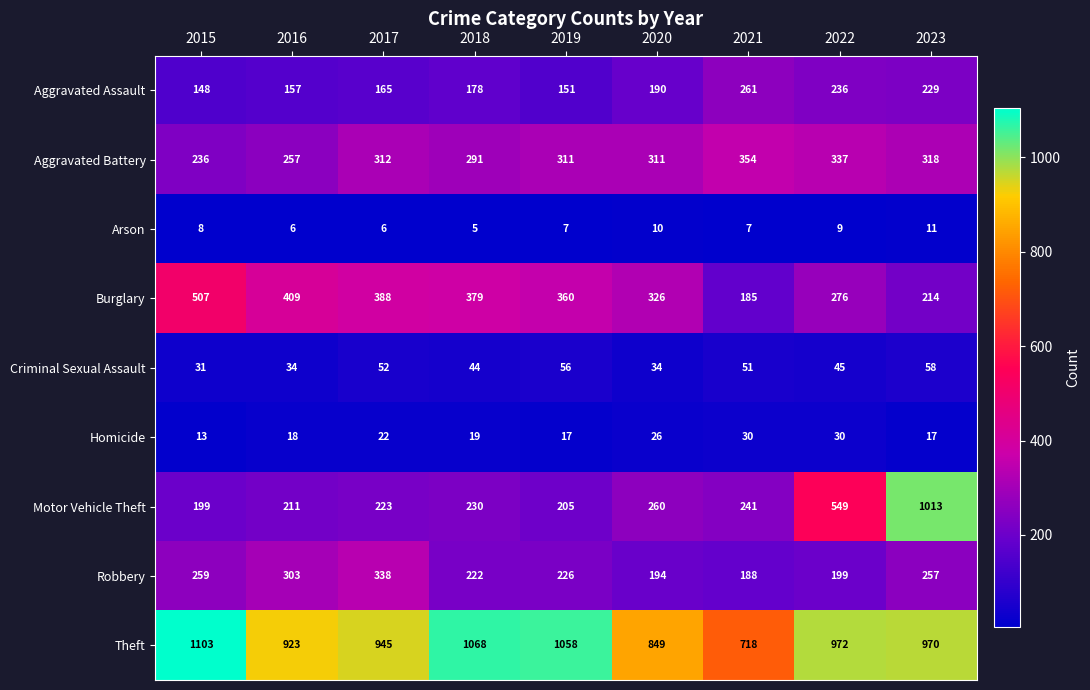

What is the average value of the Robbery series?

243